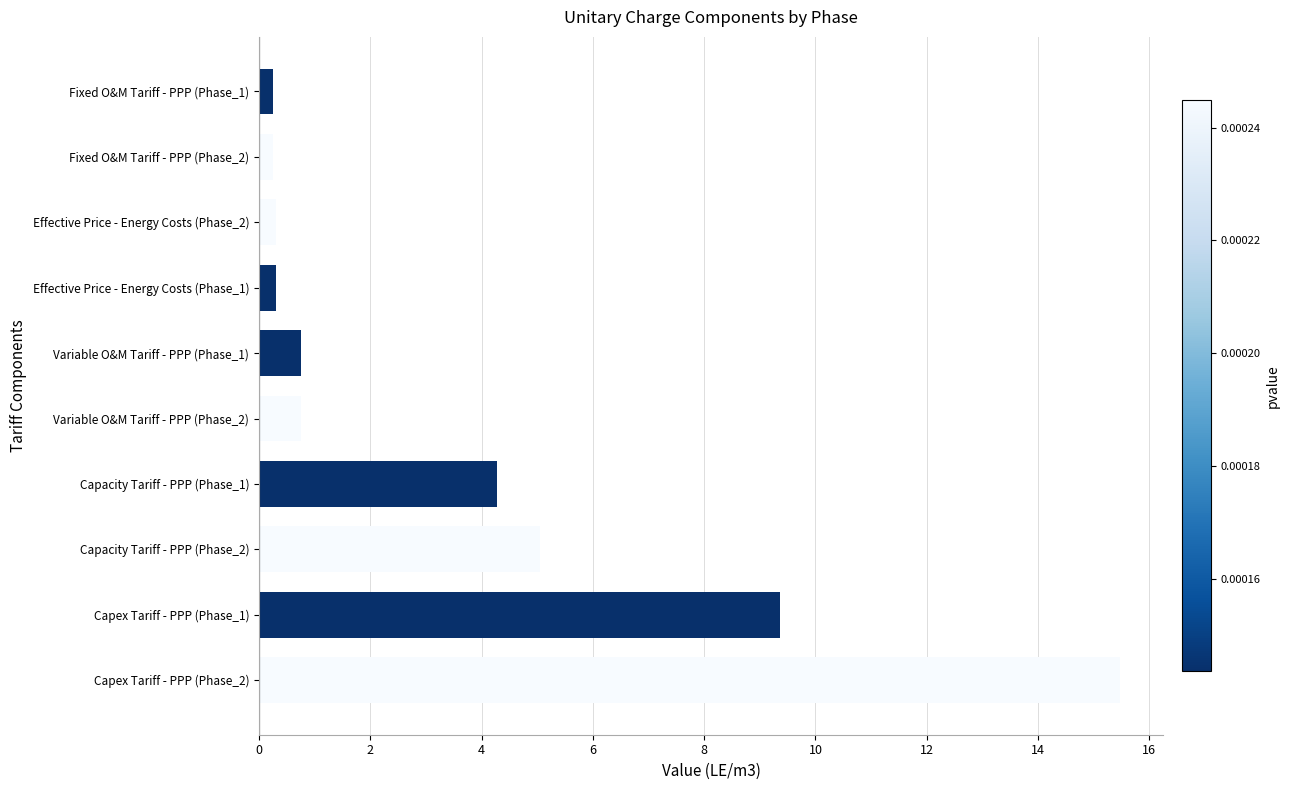

What is the change in value from Capex Tariff - PPP (Phase_2) to Capacity Tariff - PPP (Phase_1)?

-11.2